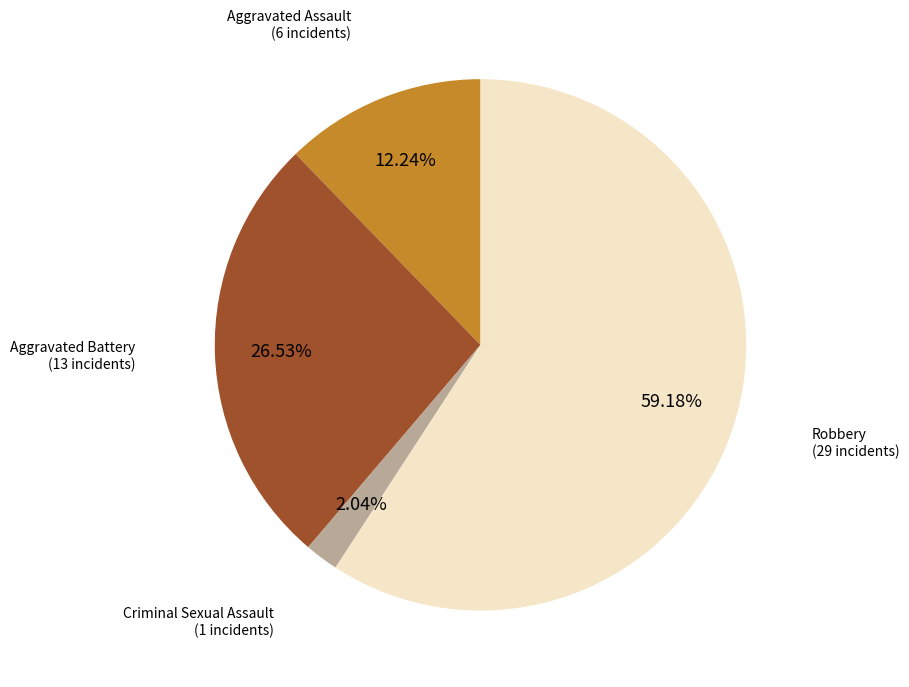

Is there any slice that represents more than half of the pie?

Yes